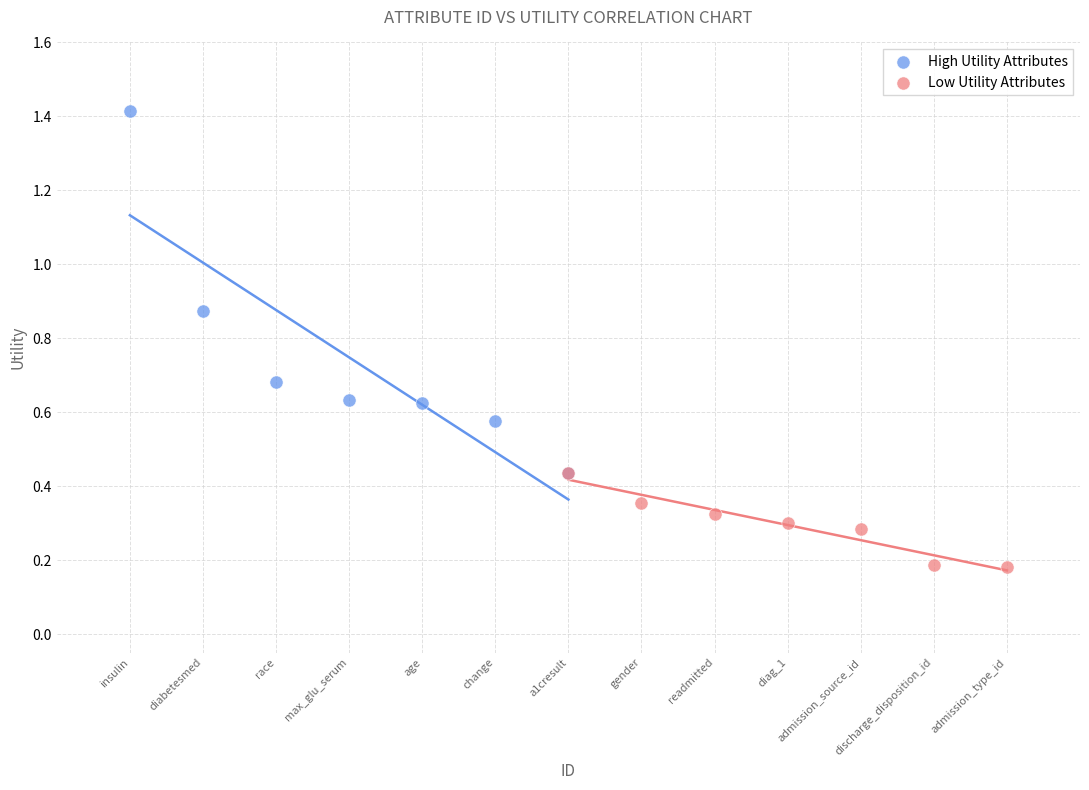

What are all the series names shown in the legend?

High Utility Attributes, Low Utility Attributes